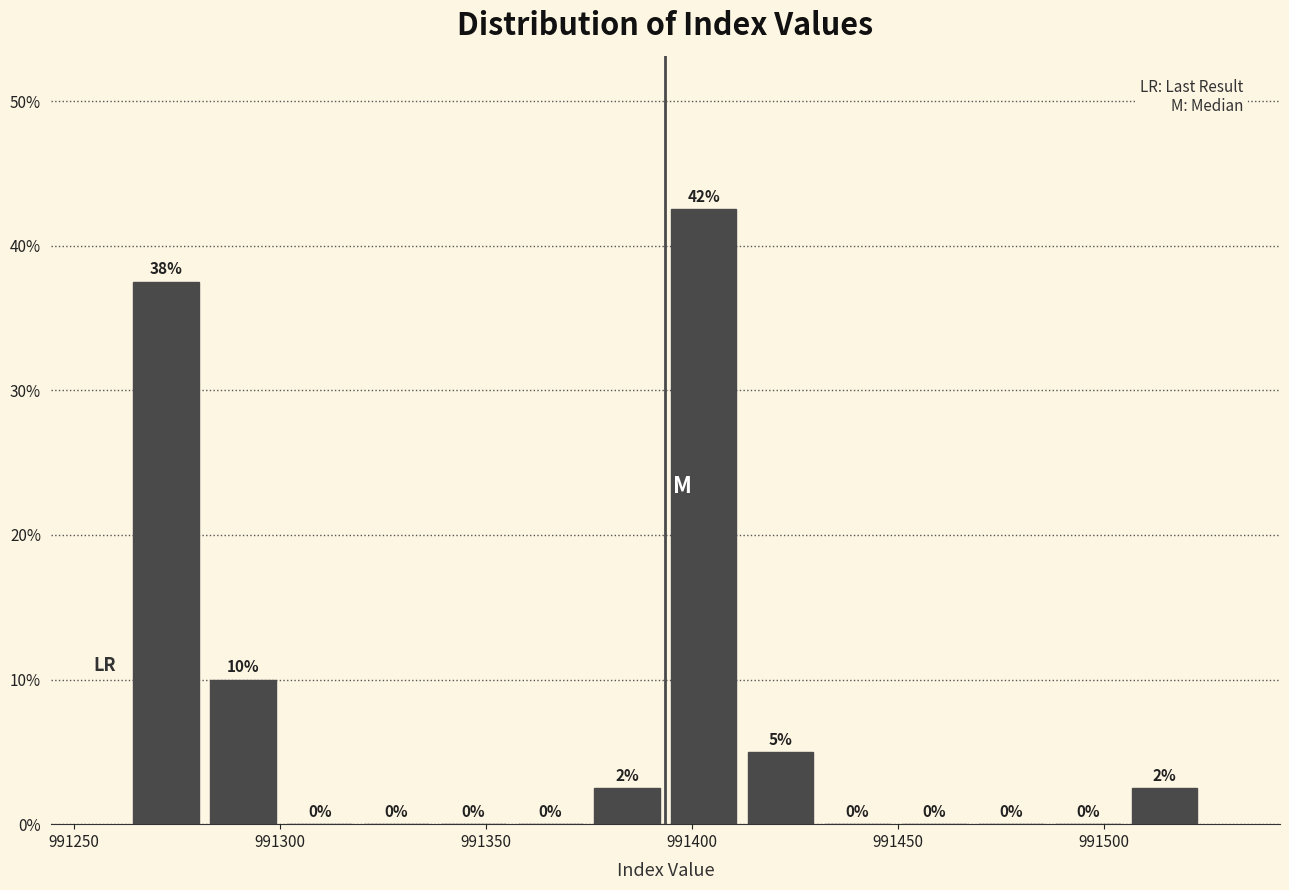

Around what value on the x-axis is the tallest bar? Give the approximate position of its centre, as read against the axis.

991405